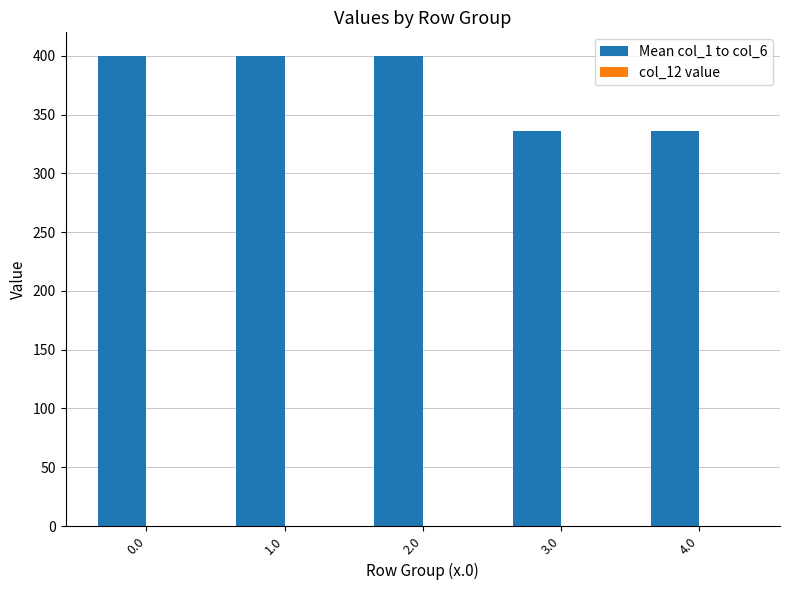

What is the sum of the values at 2.0 and 3.0?

736